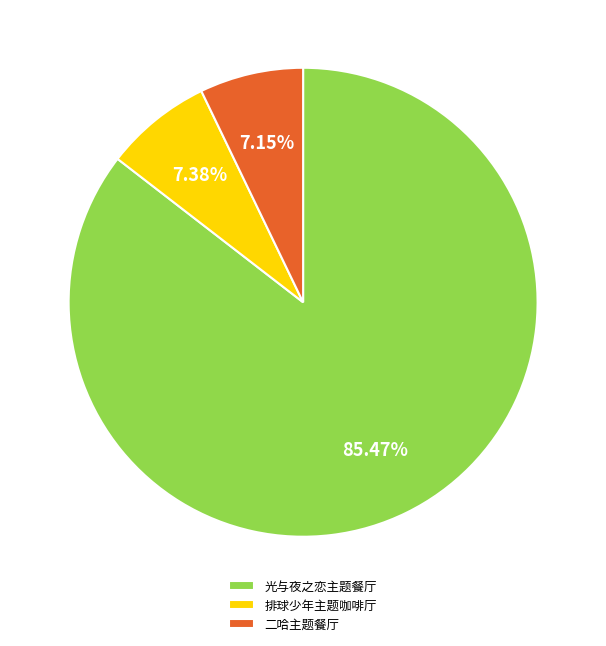

What is the ratio of the value at 排球少年主题咖啡厅 to the value at 二哈主题餐厅?

1.0